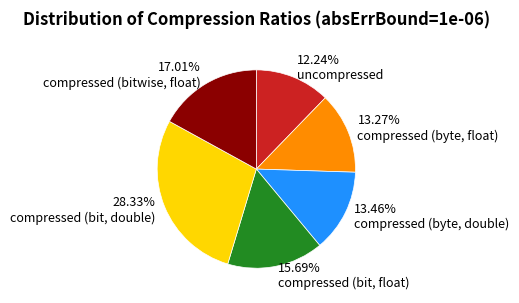

Rank the categories by value from lowest to highest.

12.24% uncompressed, 13.27% compressed (byte, float), 13.46% compressed (byte, double), 15.69% compressed (bit, float), 17.01% compressed (bitwise, float), 28.33% compressed (bit, double)